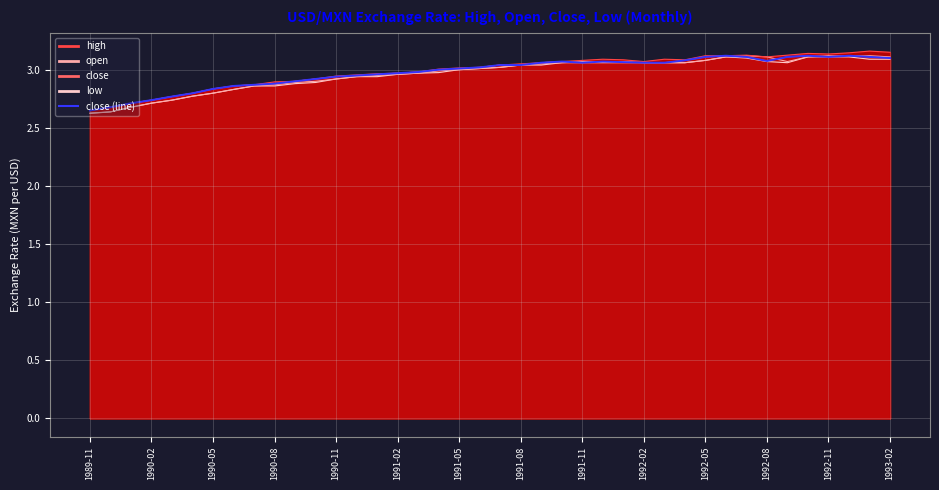

What is the minimum value shown in the chart?

2.6